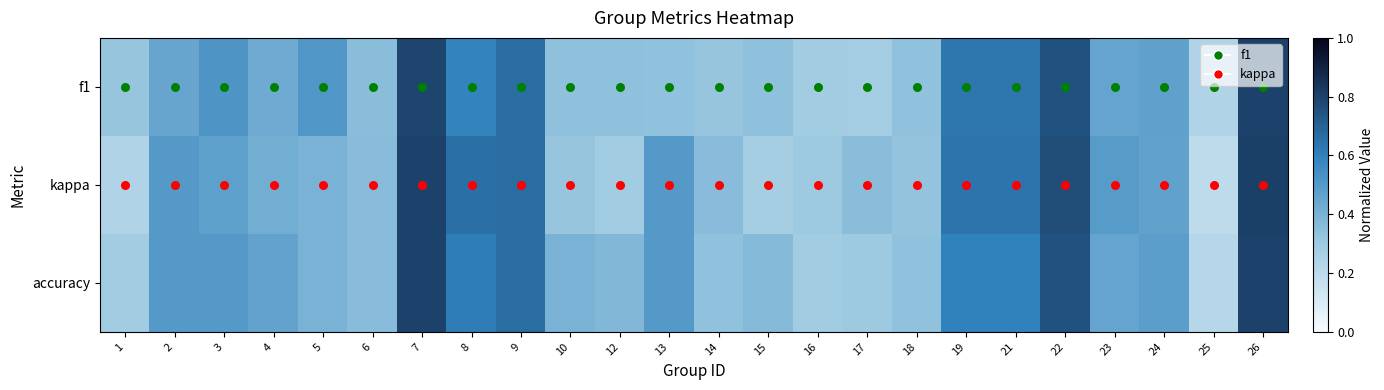

Rank the series by their maximum value, from highest to lowest.

kappa, f1, accuracy